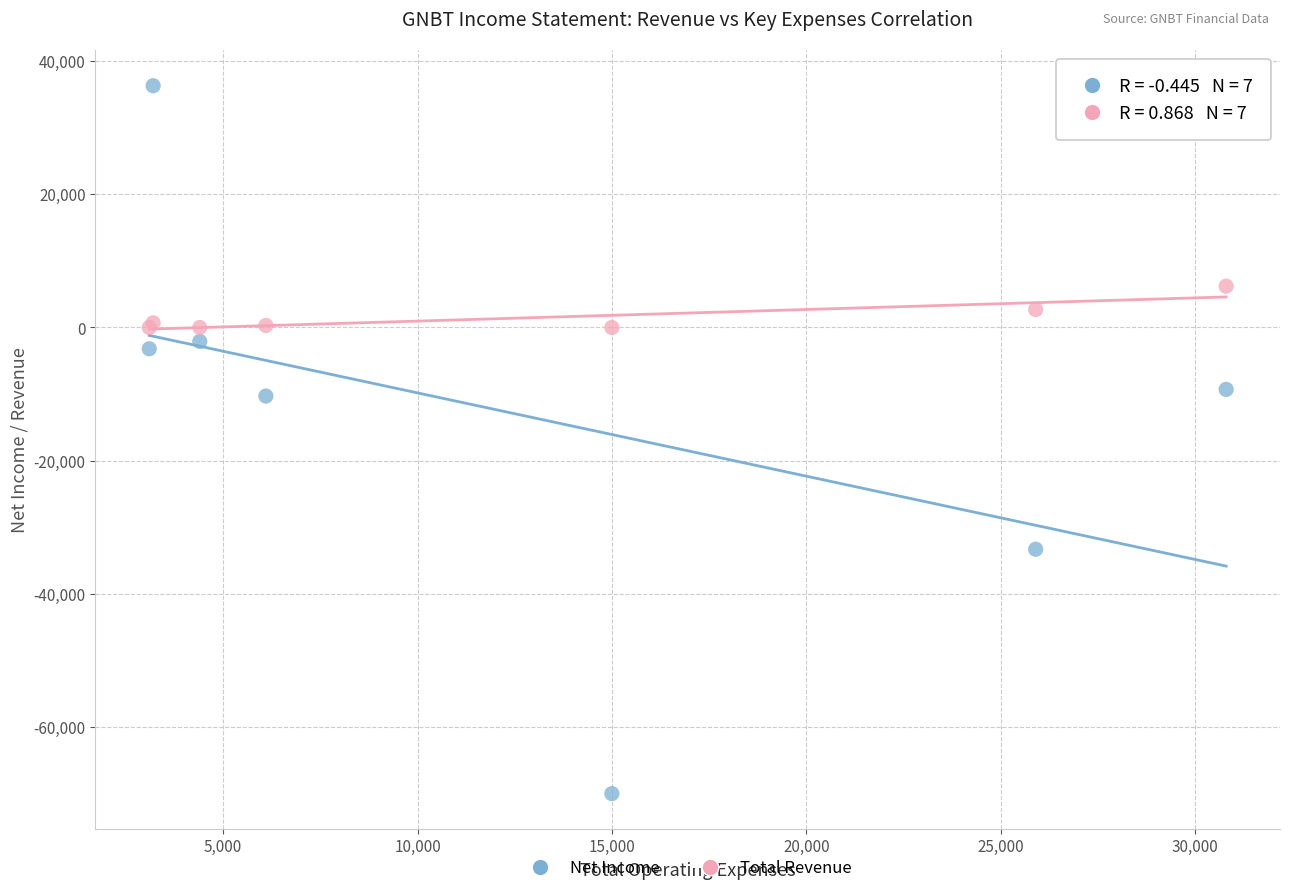

What is the X range (max minus min) for the scatter plot?

27700